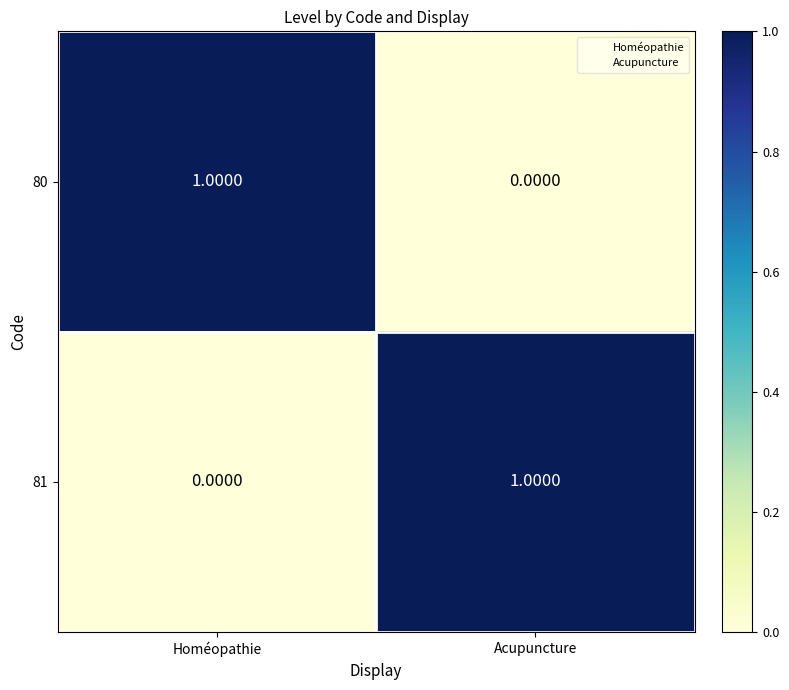

At which label is 81 closest to 0?

Homéopathie